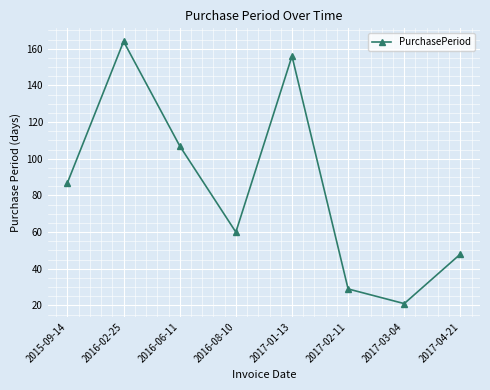

Which category has the lowest value across all series?

2017-03-04